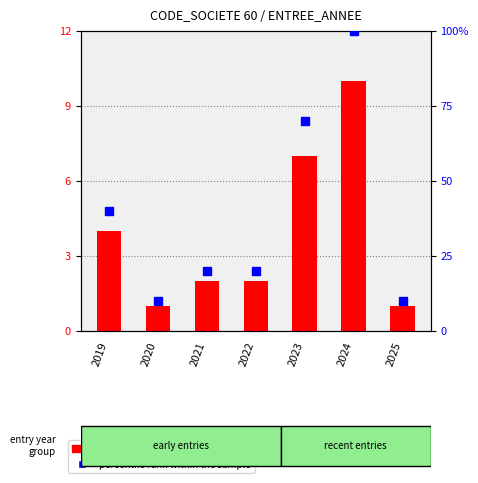

Count the number of data series in this chart.

2